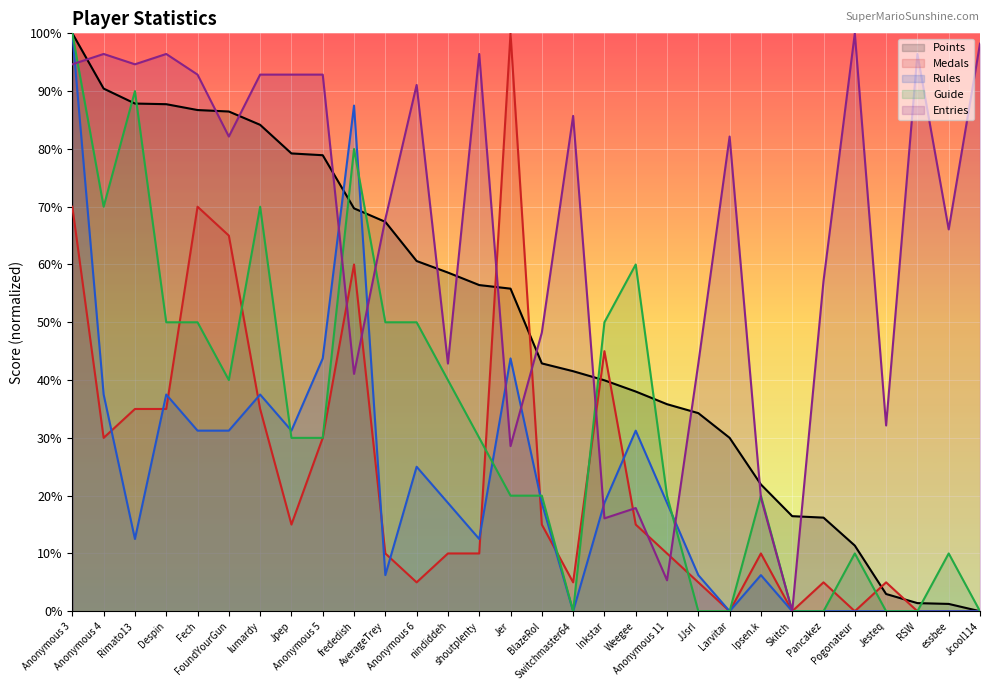

Reading left to right, transcribe all the data shown in this chart.

Points: Anonymous 3=100.0	Anonymous 4=90.4	Rimato13=87.9	Despin=87.7	Fech=86.7	FoundYourGun=86.5	lumardy=84.2	Jpep=79.2	Anonymous 5=78.9	frededish=69.7	AverageTrey=67.4	Anonymous 6=60.6	nindiddeh=58.6	shoutplenty=56.4	Jer=55.8	BlazeRol=42.9	Switchmaster64=41.5	Inkstar=40.0	Weegee=38.0	Anonymous 11=35.8	JJsrl=34.3	Larvitar=30.0	Ipsen.k=21.9	Skitch=16.5	Pancakez=16.2	Pogonateur=11.4	Jesteq=3.0	RSW=1.4	essbee=1.3	Jcool114=0.0
Medals: Anonymous 3=70.0	Anonymous 4=30.0	Rimato13=35.0	Despin=35.0	Fech=70.0	FoundYourGun=65.0	lumardy=35.0	Jpep=15.0	Anonymous 5=30.0	frededish=60.0	AverageTrey=10.0	Anonymous 6=5.0	nindiddeh=10.0	shoutplenty=10.0	Jer=100.0	BlazeRol=15.0	Switchmaster64=5.0	Inkstar=45.0	Weegee=15.0	Anonymous 11=10.0	JJsrl=5.0	Larvitar=0.0	Ipsen.k=10.0	Skitch=0.0	Pancakez=5.0	Pogonateur=0.0	Jesteq=5.0	RSW=0.0	essbee=0.0	Jcool114=0.0
Rules: Anonymous 3=100.0	Anonymous 4=37.5	Rimato13=12.5	Despin=37.5	Fech=31.2	FoundYourGun=31.2	lumardy=37.5	Jpep=31.2	Anonymous 5=43.8	frededish=87.5	AverageTrey=6.2	Anonymous 6=25.0	nindiddeh=18.8	shoutplenty=12.5	Jer=43.8	BlazeRol=18.8	Switchmaster64=0.0	Inkstar=18.8	Weegee=31.2	Anonymous 11=18.8	JJsrl=6.2	Larvitar=0.0	Ipsen.k=6.2	Skitch=0.0	Pancakez=0.0	Pogonateur=0.0	Jesteq=0.0	RSW=0.0	essbee=0.0	Jcool114=0.0
Guide: Anonymous 3=100.0	Anonymous 4=70.0	Rimato13=90.0	Despin=50.0	Fech=50.0	FoundYourGun=40.0	lumardy=70.0	Jpep=30.0	Anonymous 5=30.0	frededish=80.0	AverageTrey=50.0	Anonymous 6=50.0	nindiddeh=40.0	shoutplenty=30.0	Jer=20.0	BlazeRol=20.0	Switchmaster64=0.0	Inkstar=50.0	Weegee=60.0	Anonymous 11=20.0	JJsrl=0.0	Larvitar=0.0	Ipsen.k=20.0	Skitch=0.0	Pancakez=0.0	Pogonateur=10.0	Jesteq=0.0	RSW=0.0	essbee=10.0	Jcool114=0.0
Entries: Anonymous 3=94.6	Anonymous 4=96.4	Rimato13=94.6	Despin=96.4	Fech=92.9	FoundYourGun=82.1	lumardy=92.9	Jpep=92.9	Anonymous 5=92.9	frededish=41.1	AverageTrey=67.9	Anonymous 6=91.1	nindiddeh=42.9	shoutplenty=96.4	Jer=28.6	BlazeRol=48.2	Switchmaster64=85.7	Inkstar=16.1	Weegee=17.9	Anonymous 11=5.4	JJsrl=42.9	Larvitar=82.1	Ipsen.k=19.6	Skitch=0.0	Pancakez=57.1	Pogonateur=100.0	Jesteq=32.1	RSW=96.4	essbee=66.1	Jcool114=98.2